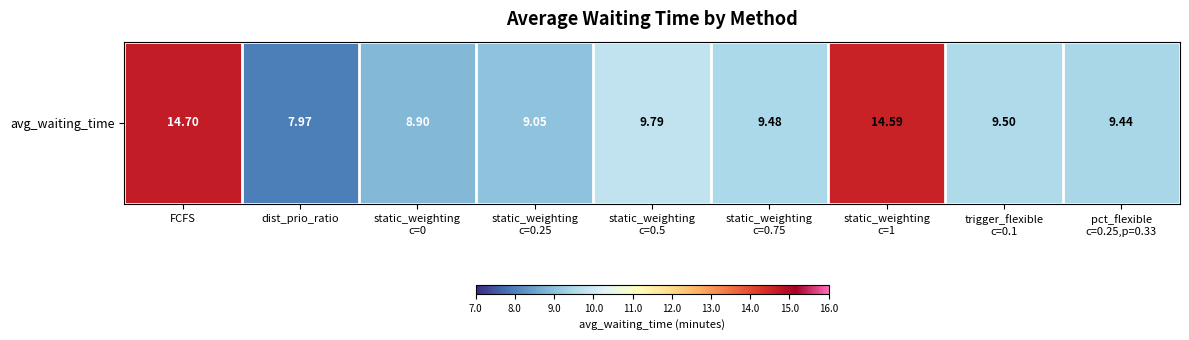

The value at static_weighting
c=0.75 is 14.1. True or false?

False